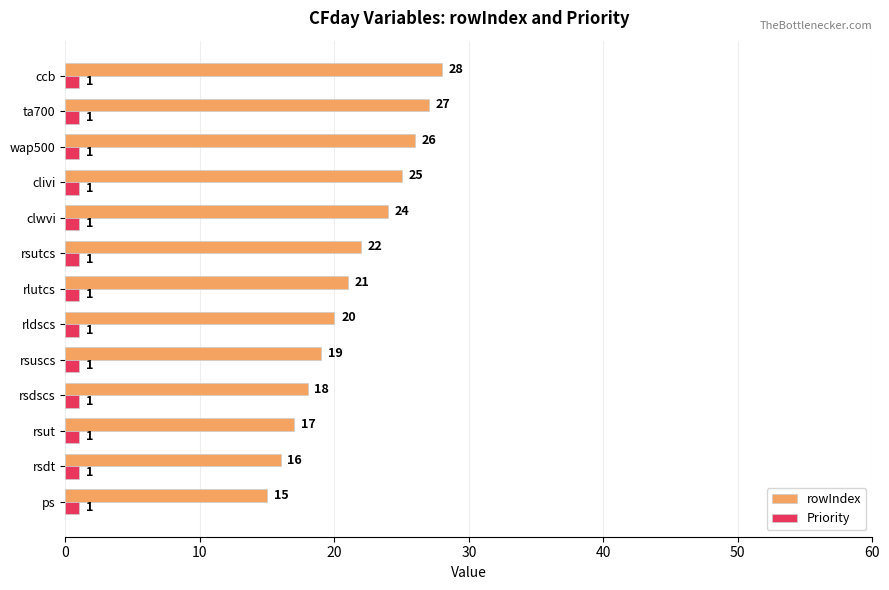

What is the sum of all Priority values?

13